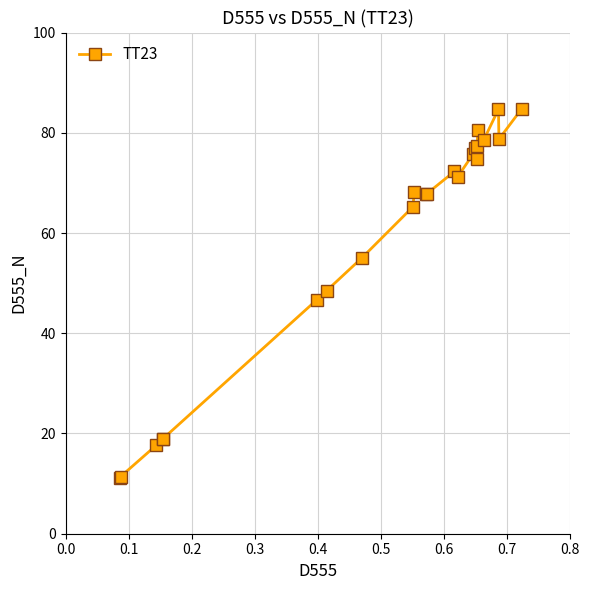

What is the difference between the second highest and minimum values?

73.5